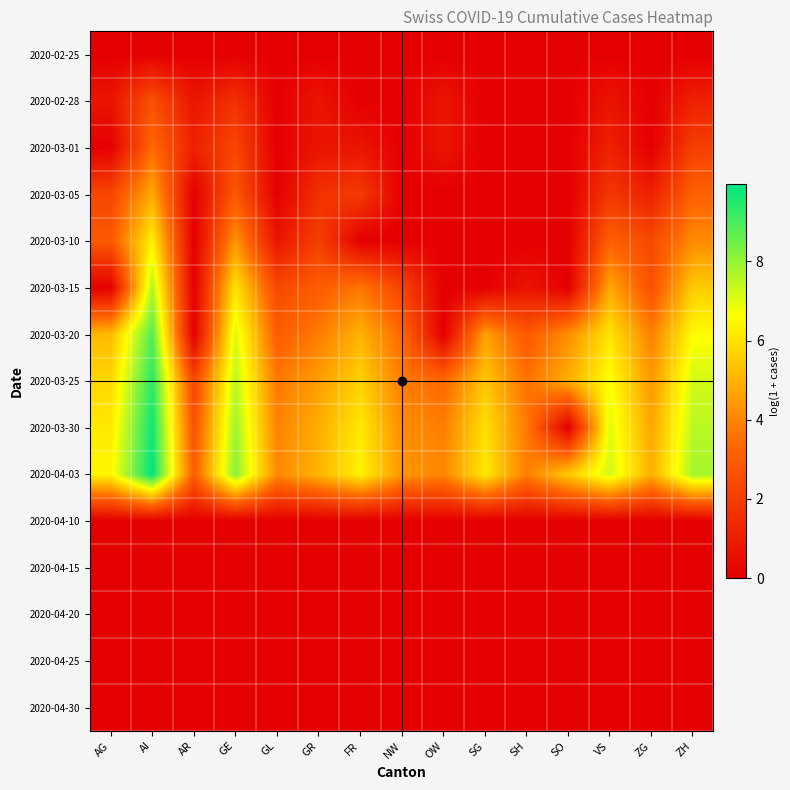

At which category does the chart reach its peak across all series?

AI